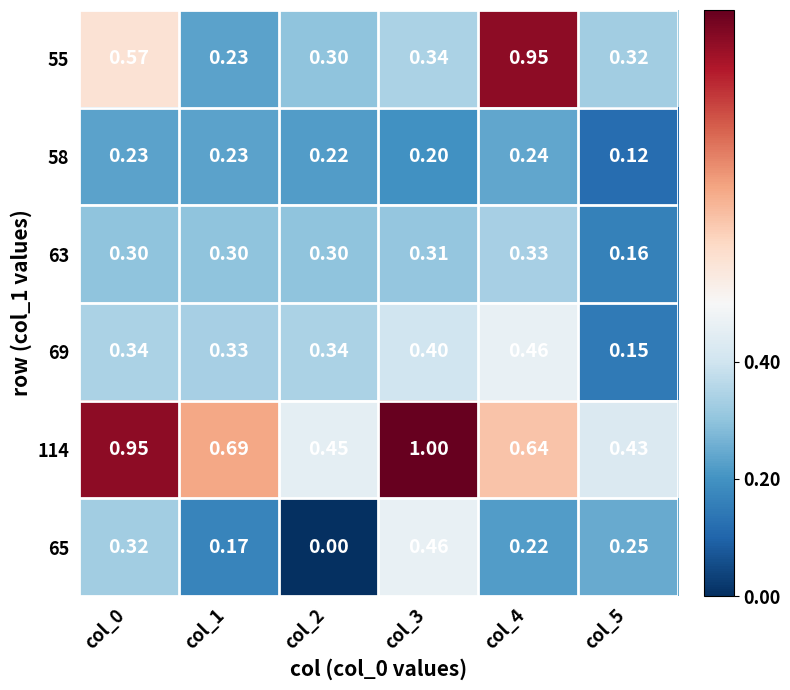

Is the value of 65 at col_5 greater than the value of 114 at col_0?

No